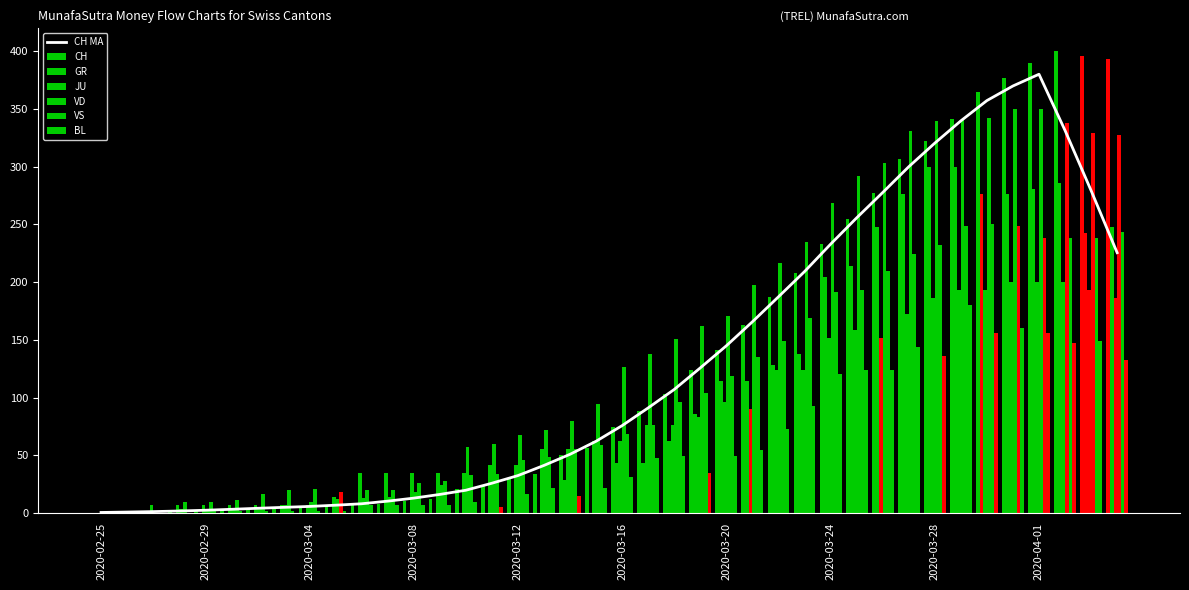

Reading right to left, transcribe all the data shown in this chart.

CH: 393.3	395.6	400.0	389.8	376.9	364.7	341.2	322.1	307.0	276.9	254.8	233.5	208.2	187.4	162.5	140.9	124.0	103.2	87.9	74.0	56.6	50.6	33.3	29.0	24.1	20.4	12.4	10.2	8.0	7.9	6.5	5.9	4.5	3.7	2.7	2.5	2.2	0.3	0.2	0.0
GR: 247.6	242.9	285.7	281.0	276.2	276.2	300.0	300.0	276.2	247.6	214.3	204.8	138.1	128.6	114.3	114.3	85.7	61.9	42.9	42.9	0.0	28.6	0.0	0.0	0.0	0.0	0.0	0.0	0.0	0.0	0.0	0.0	0.0	0.0	0.0	0.0	0.0	0.0	0.0	0.0
JU: 186.2	193.1	200.0	200.0	200.0	193.1	193.1	186.2	172.4	151.7	158.6	151.7	124.1	124.1	89.7	96.6	82.8	75.9	75.9	62.1	62.1	55.2	55.2	41.4	41.4	34.5	34.5	34.5	34.5	34.5	13.8	6.9	6.9	6.9	6.9	6.9	6.9	6.9	0.0	0.0
VD: 327.4	329.1	338.3	350.0	350.0	342.5	341.6	340.0	330.8	303.2	292.4	269.0	234.7	216.3	197.1	170.4	162.1	150.4	137.8	126.1	94.4	79.4	71.8	67.7	60.1	56.8	24.2	18.4	13.4	12.5	11.7	9.2	6.7	5.0	3.3	3.3	3.3	0.0	0.0	0.0
VS: 243.5	238.6	238.6	238.6	248.4	250.0	248.4	232.1	224.0	209.4	193.2	191.6	168.8	149.4	134.7	118.5	103.9	95.8	76.3	68.2	58.4	55.2	48.7	45.5	34.1	32.5	27.6	26.0	19.5	19.5	17.9	21.1	19.5	16.2	11.4	9.7	9.7	0.0	0.0	0.0
BL: 132.7	149.1	147.3	156.4	160.0	156.4	180.0	136.4	143.6	123.6	123.6	120.0	92.7	72.7	54.5	49.1	34.5	49.1	47.3	30.9	21.8	14.5	21.8	16.4	5.5	9.1	7.3	7.3	7.3	7.3	1.8	1.8	1.8	1.8	1.8	1.8	0.0	0.0	0.0	0.0